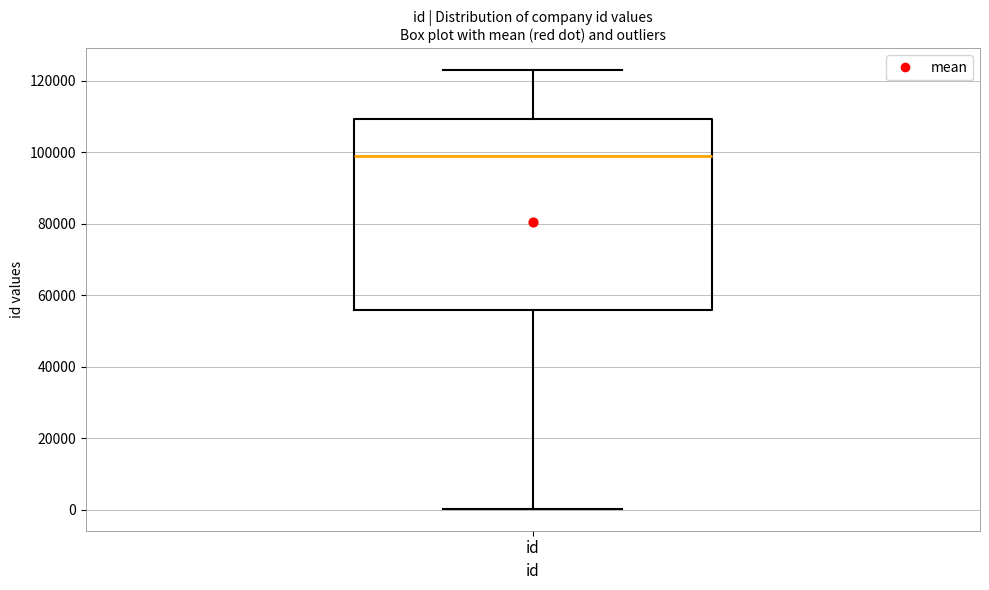

Where is the lower edge of the box for id on the y-axis? The values are not printed on the chart, so give them approximately, as read against the axis.

56000